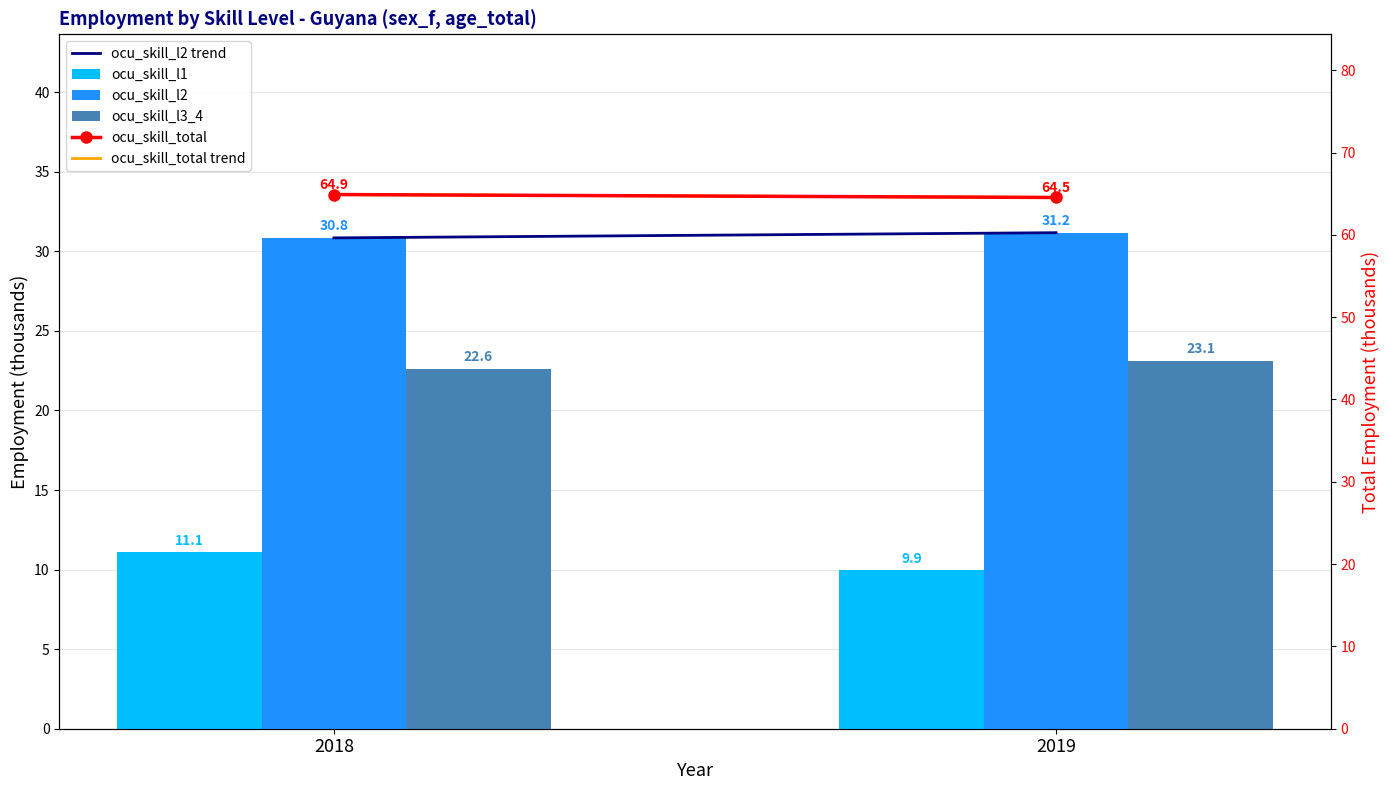

True or false: ocu_skill_total has a value of 41.4 at 2018.

False